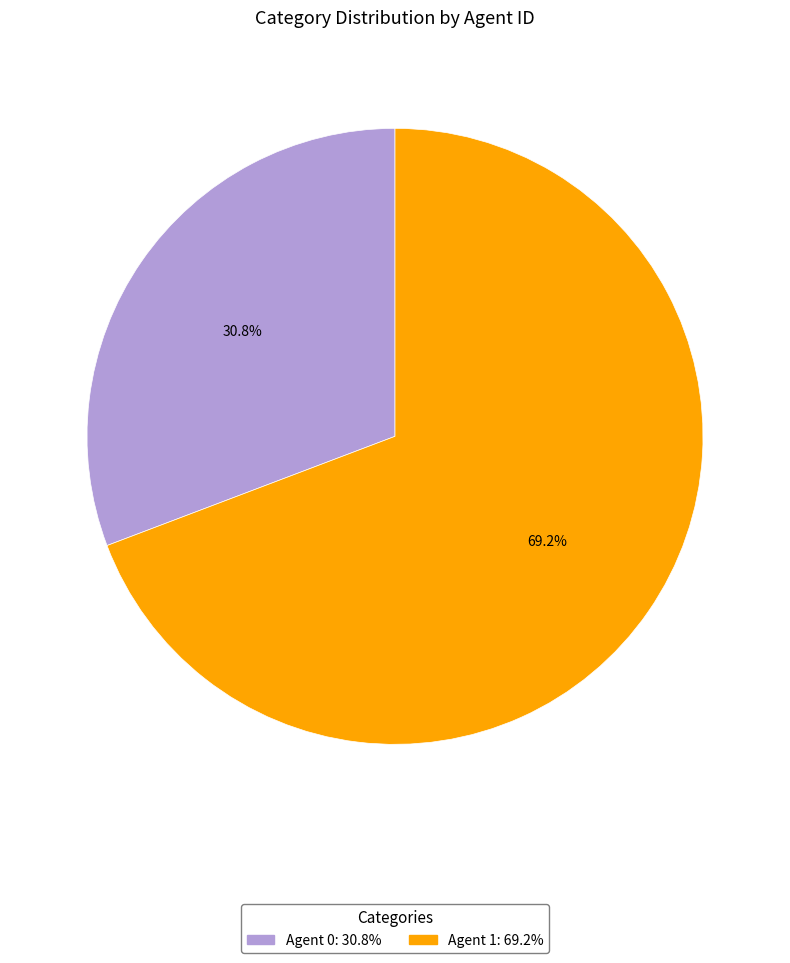

Is there a majority slice in this chart?

Yes